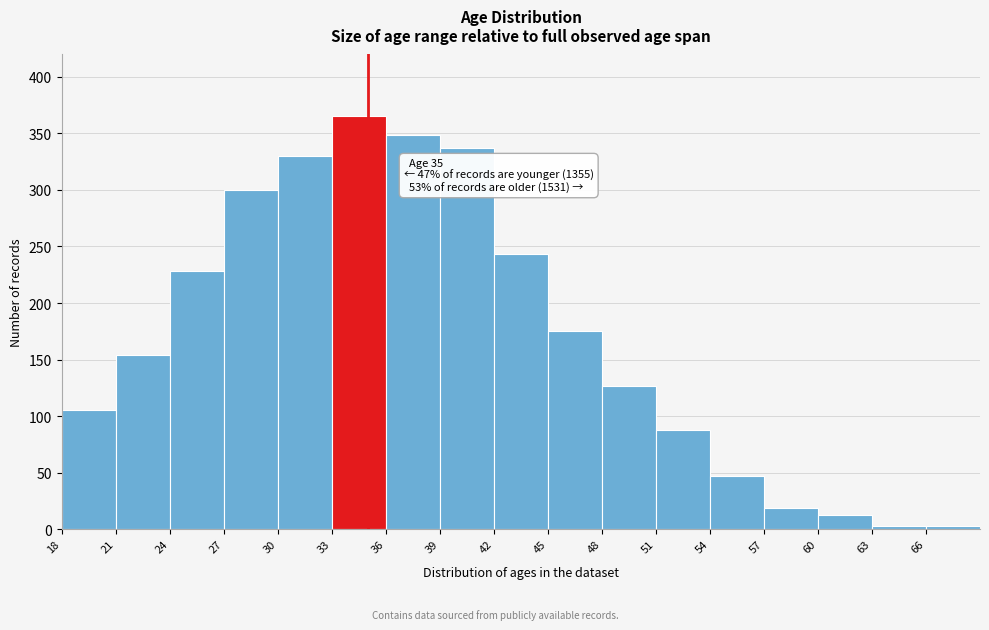

Which range on the x-axis has the tallest bar?

33 to 36